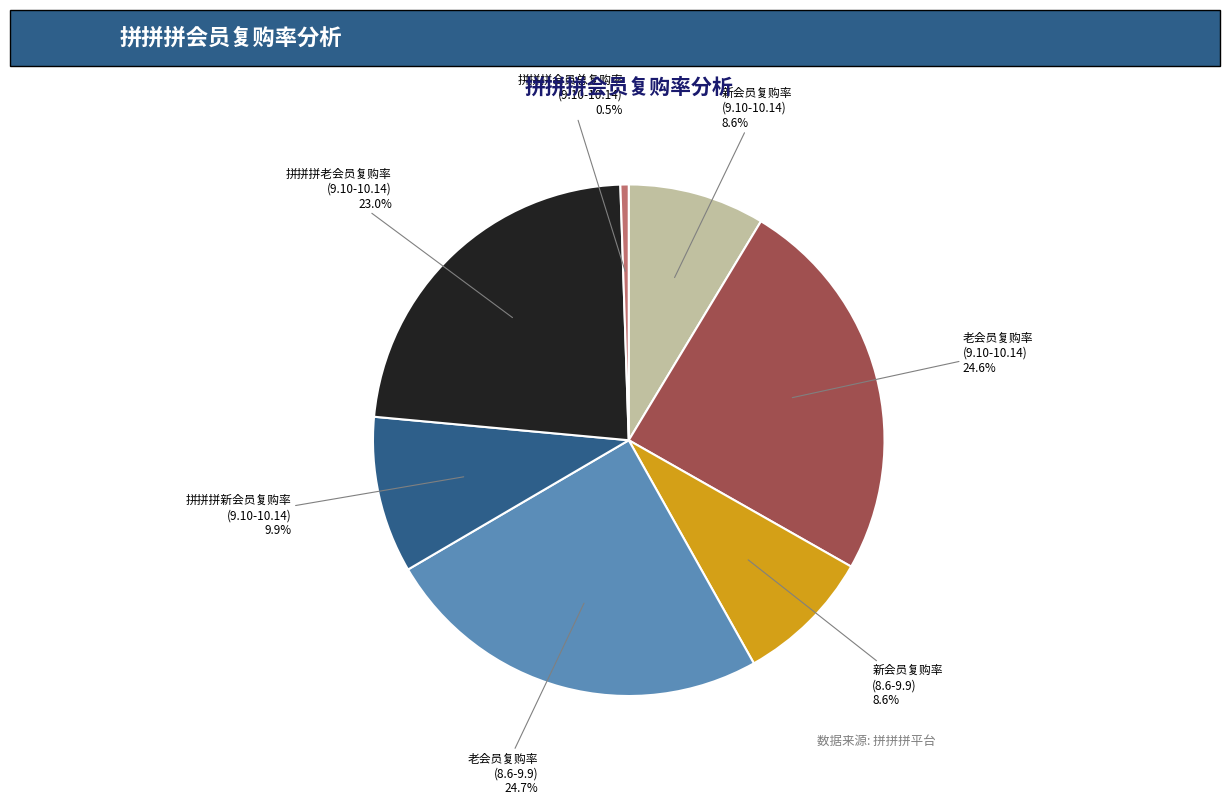

Is there a majority slice in this chart?

No